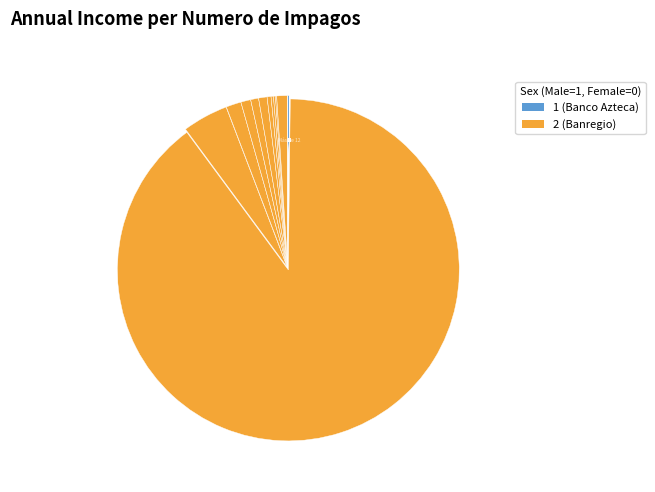

Count the number of slices in the pie.

14